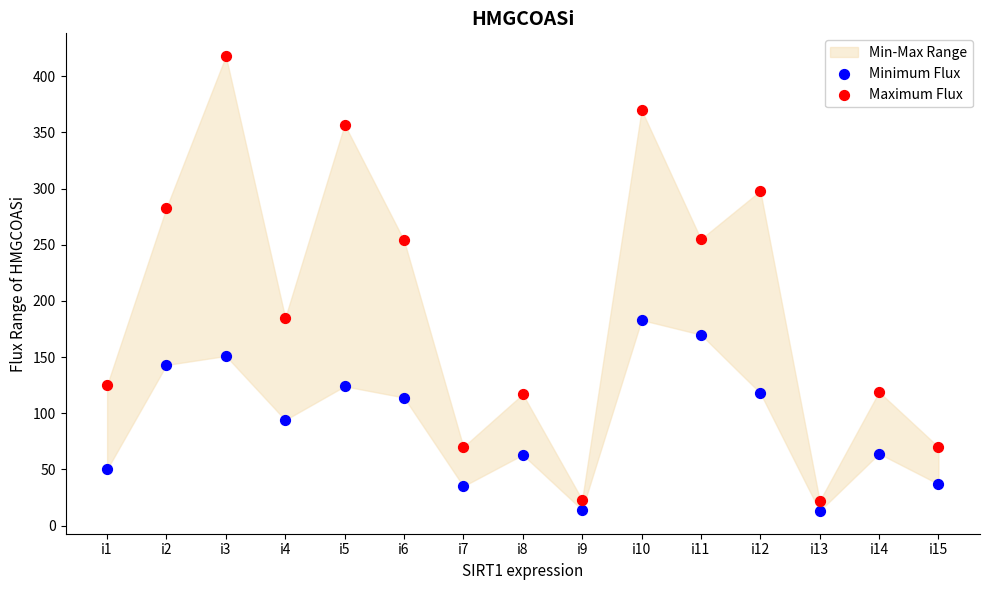

Which series contains the highest Y value?

Maximum Flux